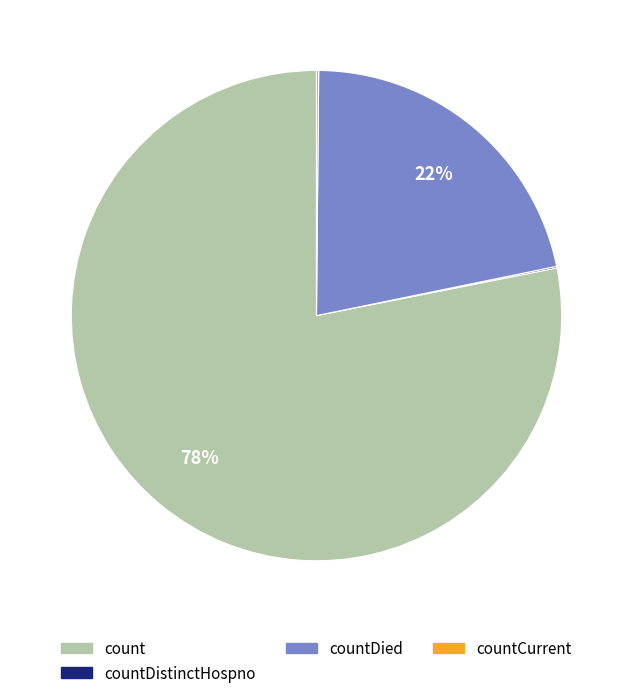

Is there a majority slice in this chart?

Yes